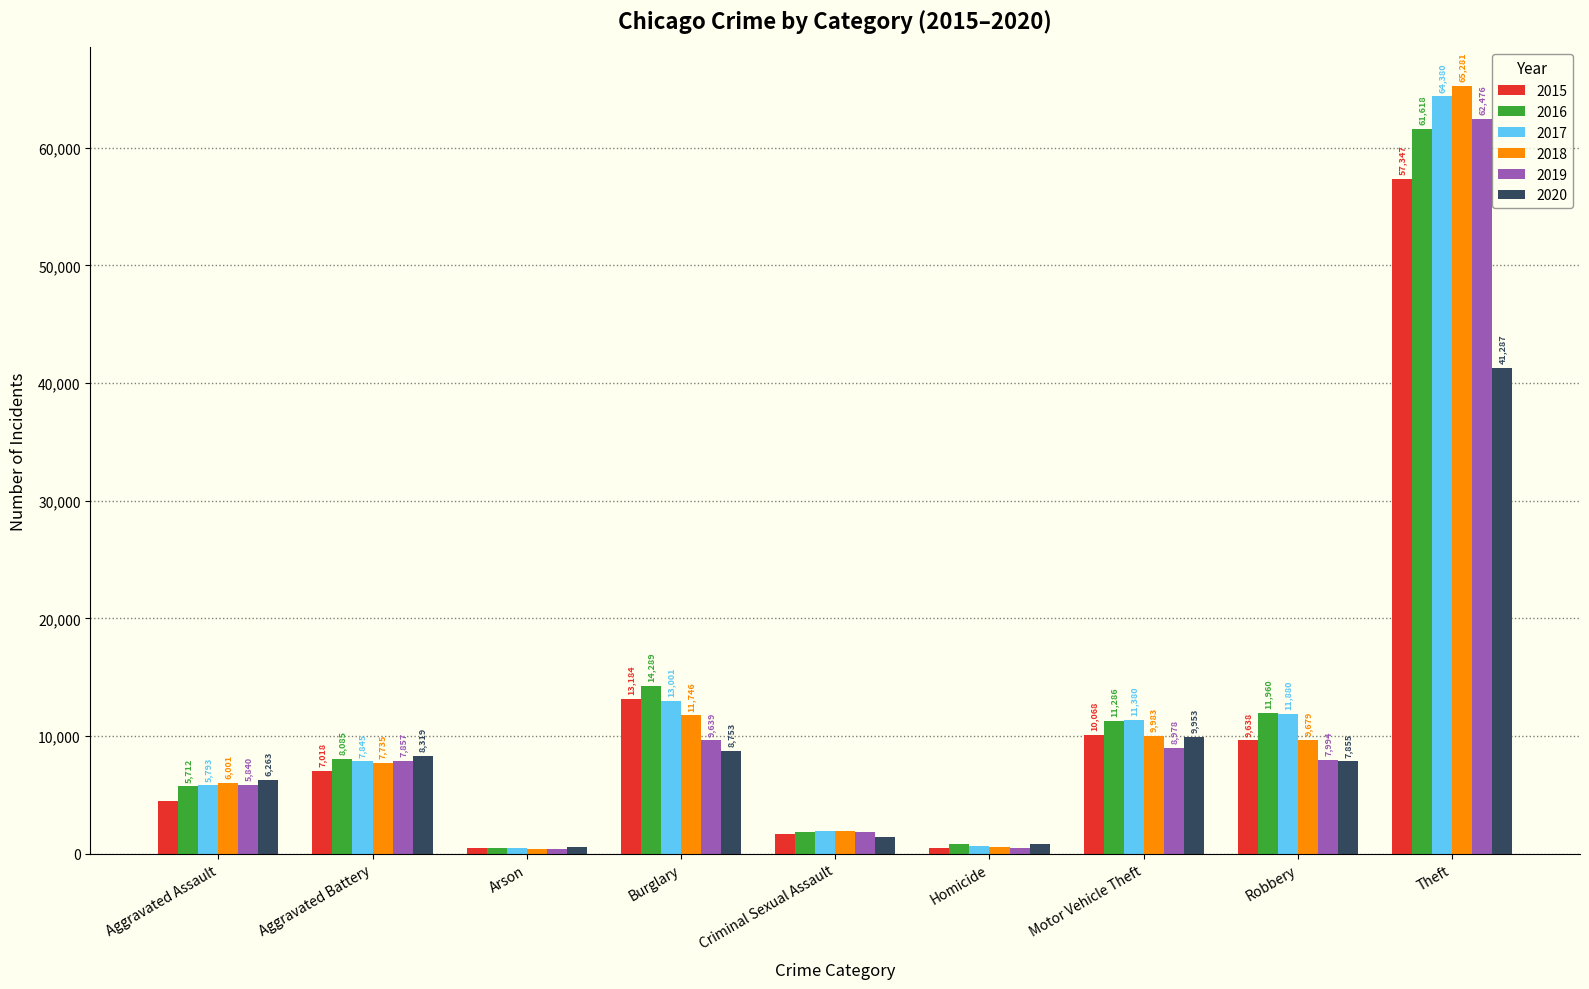

Reading right to left, transcribe all the data shown in this chart.

2015: Theft=57347	Robbery=9638	Motor Vehicle Theft=10068	Homicide=496	Criminal Sexual Assault=1654	Burglary=13184	Arson=448	Aggravated Battery=7018	Aggravated Assault=4480
2016: Theft=61618	Robbery=11960	Motor Vehicle Theft=11286	Homicide=786	Criminal Sexual Assault=1805	Burglary=14289	Arson=515	Aggravated Battery=8085	Aggravated Assault=5712
2017: Theft=64380	Robbery=11880	Motor Vehicle Theft=11380	Homicide=672	Criminal Sexual Assault=1924	Burglary=13001	Arson=444	Aggravated Battery=7845	Aggravated Assault=5793
2018: Theft=65281	Robbery=9679	Motor Vehicle Theft=9983	Homicide=589	Criminal Sexual Assault=1963	Burglary=11746	Arson=373	Aggravated Battery=7735	Aggravated Assault=6001
2019: Theft=62476	Robbery=7994	Motor Vehicle Theft=8978	Homicide=498	Criminal Sexual Assault=1858	Burglary=9639	Arson=376	Aggravated Battery=7857	Aggravated Assault=5840
2020: Theft=41287	Robbery=7855	Motor Vehicle Theft=9953	Homicide=785	Criminal Sexual Assault=1433	Burglary=8753	Arson=589	Aggravated Battery=8319	Aggravated Assault=6263